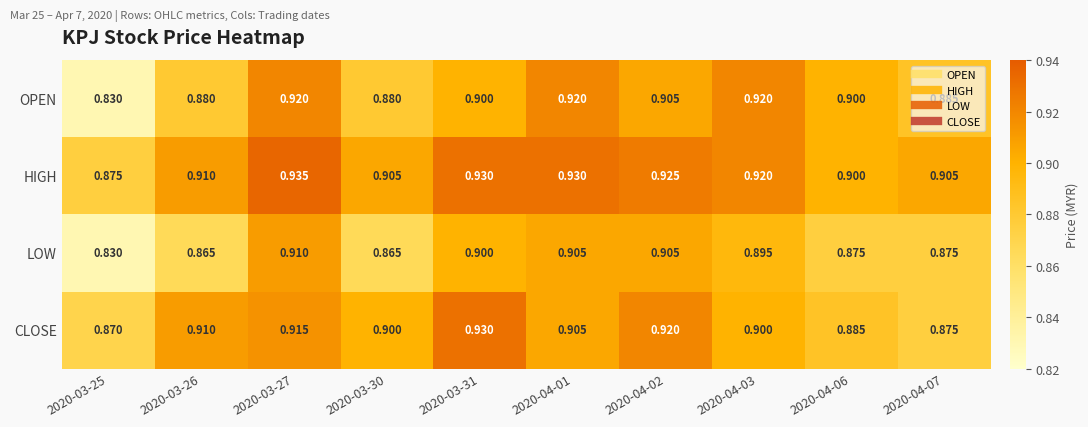

Rank the series by their maximum value, from lowest to highest.

LOW, OPEN, CLOSE, HIGH